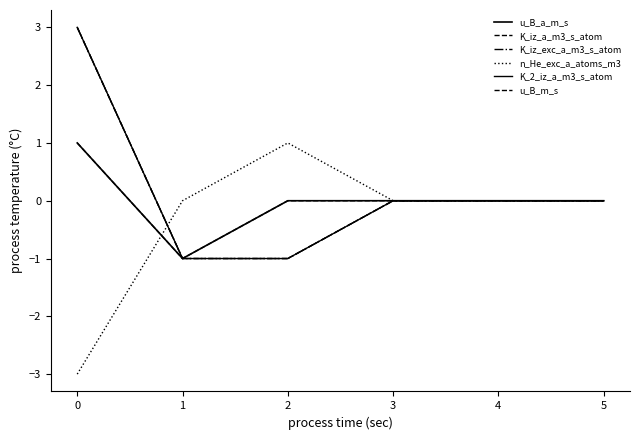

Which series ends up on top after the final intersection of K_iz_exc_a_m3_s_atom and n_He_exc_a_atoms_m3?

n_He_exc_a_atoms_m3